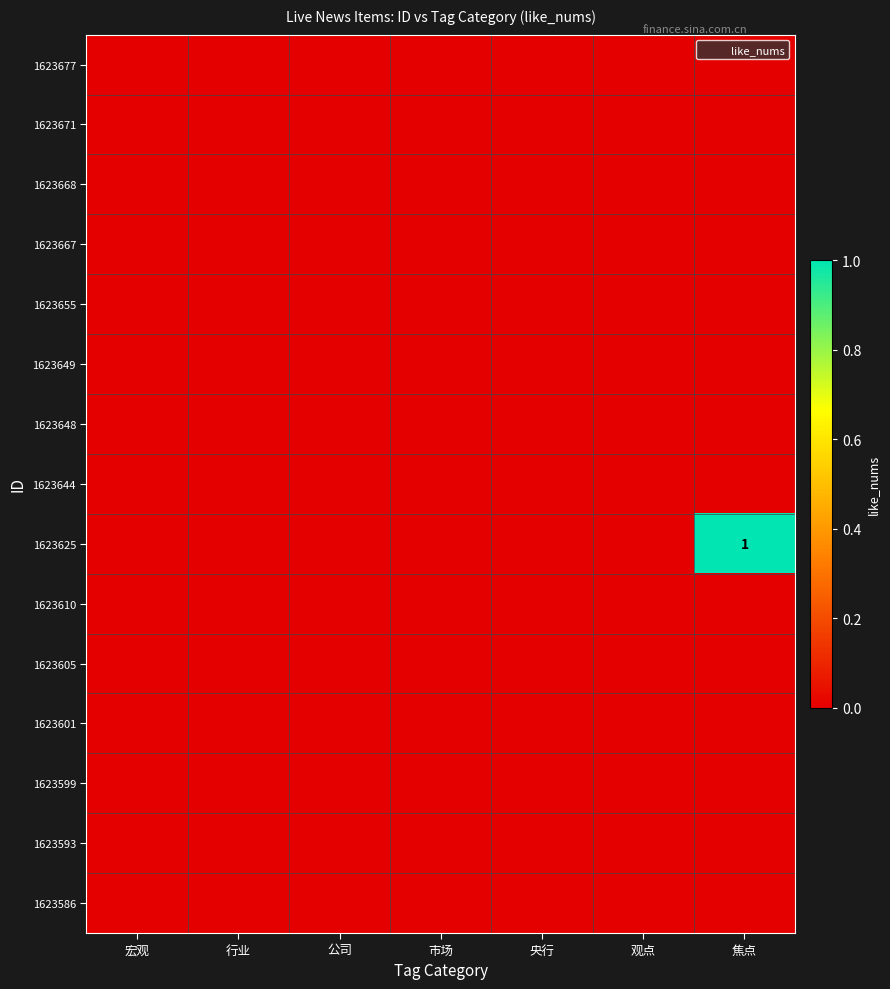

Which label corresponds to the smallest value in the chart?

宏观